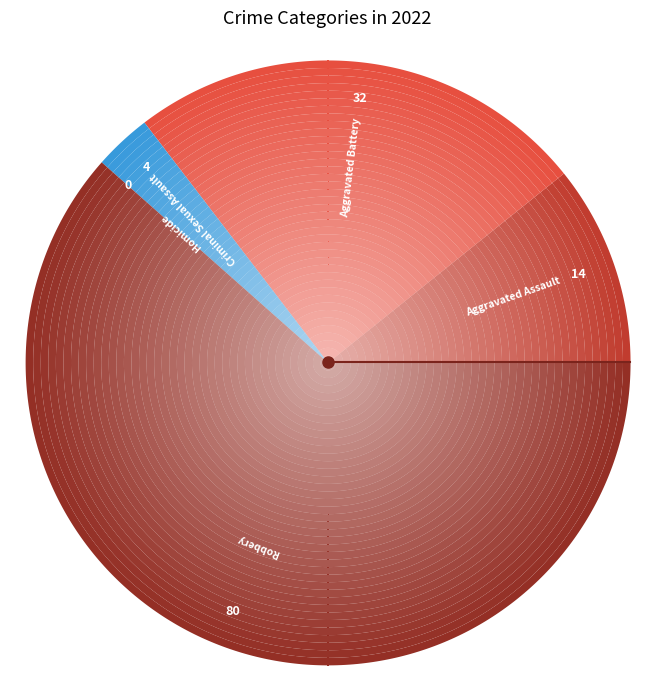

What percentage is the Robbery slice, to the nearest percent?

62%